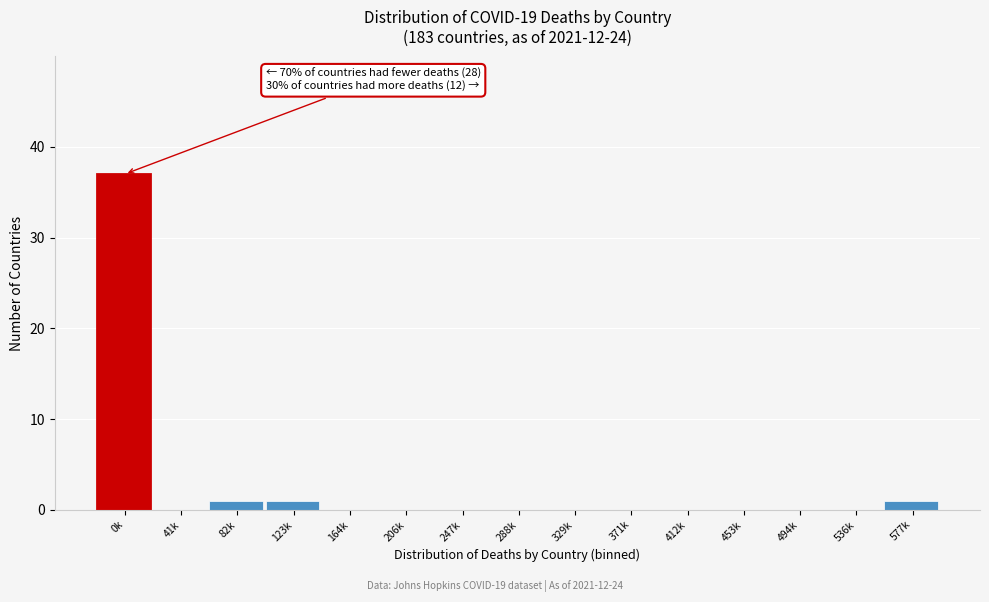

Reading left to right, extract all data points from this chart.

0k=37	41k=0	82k=1	123k=1	164k=0	206k=0	247k=0	288k=0	329k=0	371k=0	412k=0	453k=0	494k=0	536k=0	577k=1